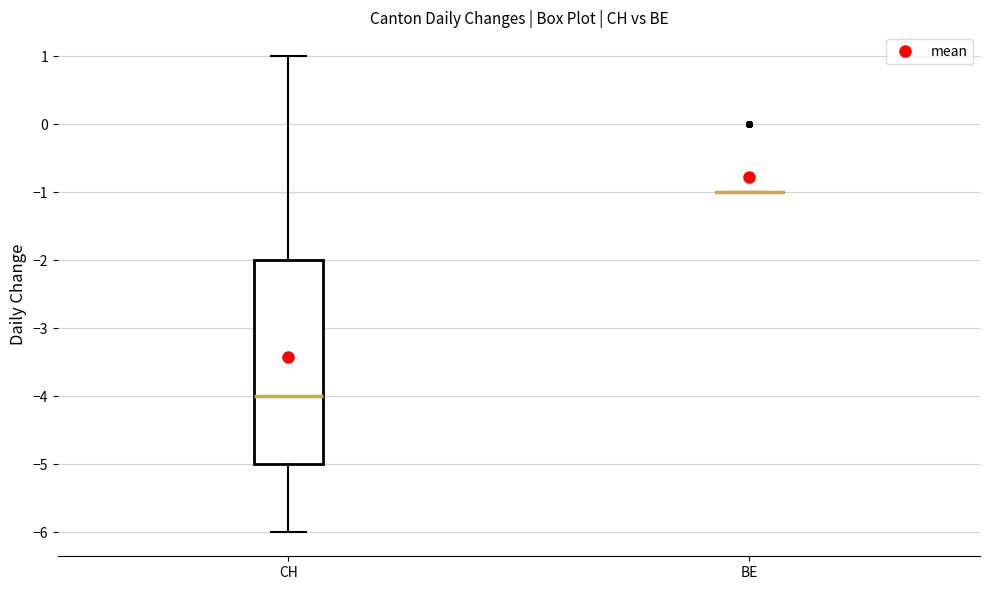

Reading left to right, read every box against the y-axis: the position of its median line, the range the box covers, and the ends of its whiskers. The values are not printed on the chart, so give them approximately, as read against the axis.

CH: median -4, box -5 to -2, whiskers -6 to 1
BE: box collapsed to a line at -1, whiskers -1 to -1